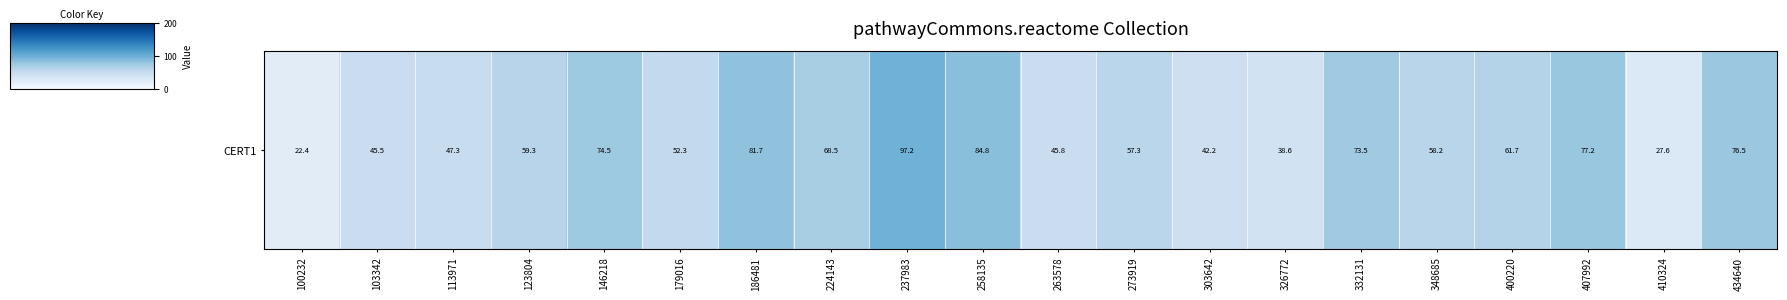

Rank the categories by value from lowest to highest.

100232, 410324, 326772, 303642, 103342, 263578, 113971, 179016, 273919, 348685, 123804, 400220, 224143, 332131, 146218, 434640, 407992, 186481, 258135, 237983